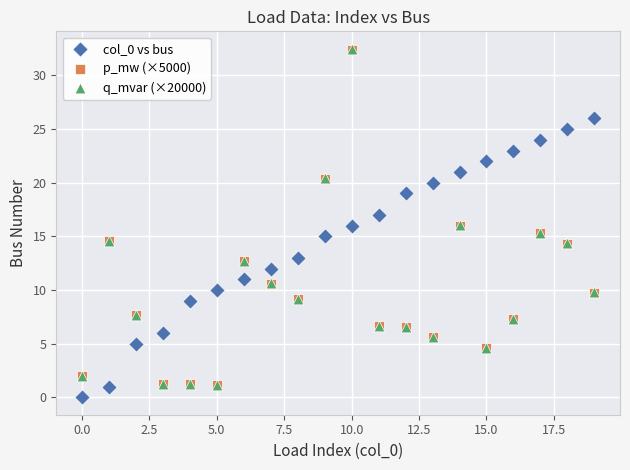

What are all the series names shown in the legend?

col_0 vs bus, p_mw (×5000), q_mvar (×20000)